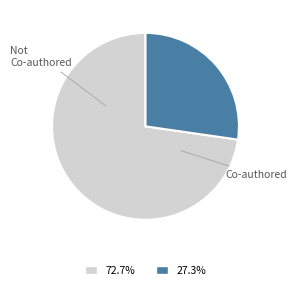

How many slices are in this pie chart?

2